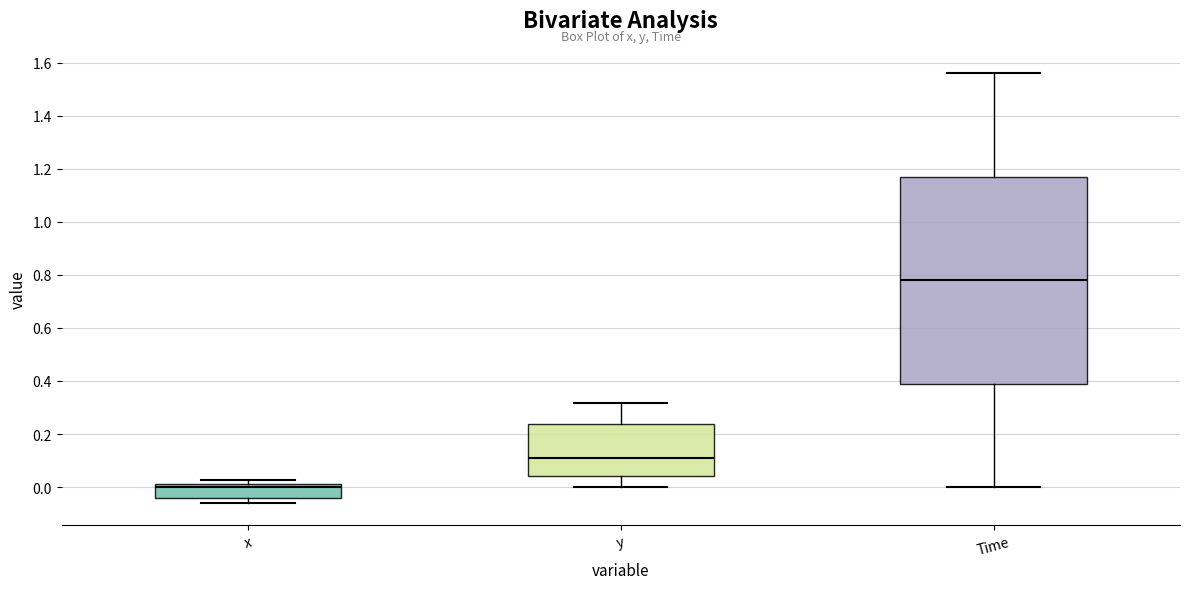

Reading left to right, read every box against the y-axis: the position of its median line, the range the box covers, and the ends of its whiskers. The values are not printed on the chart, so give them approximately, as read against the axis.

x: median 0.00, box -0.04 to 0.02, whiskers -0.06 to 0.02 (just above the box's upper edge)
y: median 0.10, box 0.04 to 0.24, whiskers 0.00 to 0.32
Time: median 0.78, box 0.40 to 1.18, whiskers 0.00 to 1.56